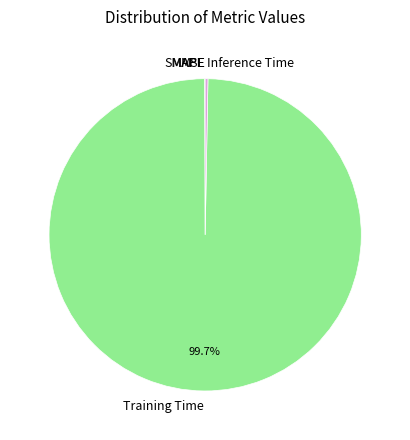

What percentage is NOT represented by Training Time?

0.3%